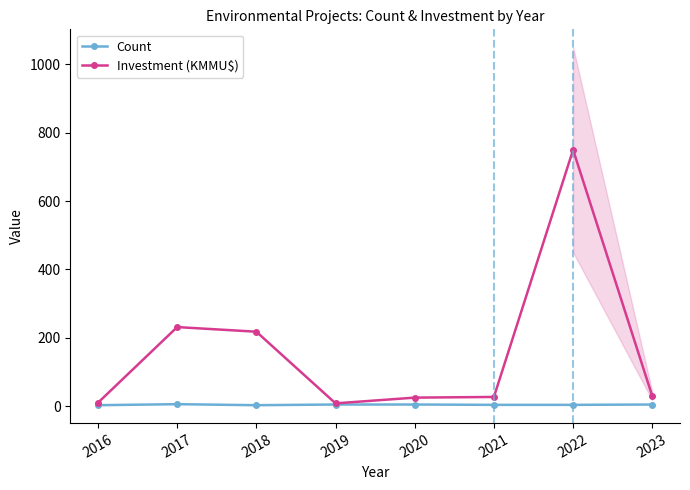

In Investment (KMMU$), how many points are lower than both neighbors (excluding endpoints)?

1